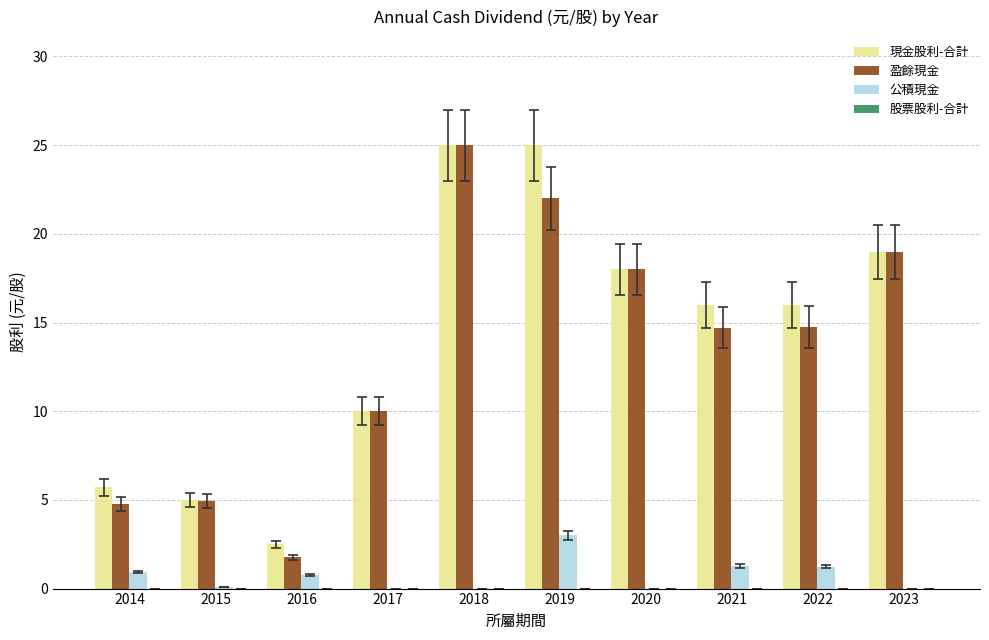

Is the value of 現金股利-合計 at 2019 greater than the value of 盈餘現金 at 2021?

Yes